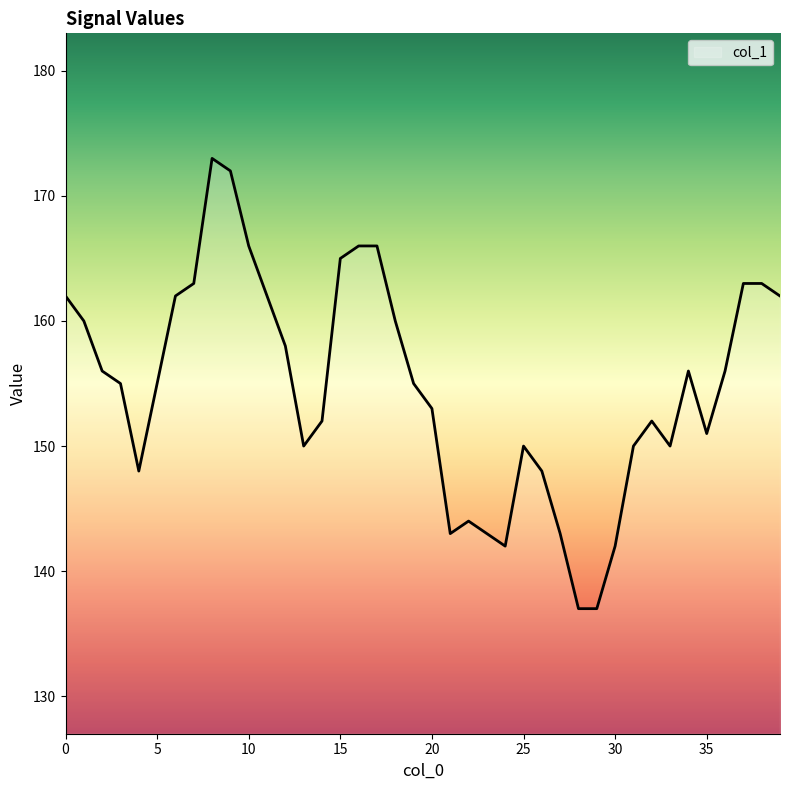

What is the difference between the maximum and minimum values?

36